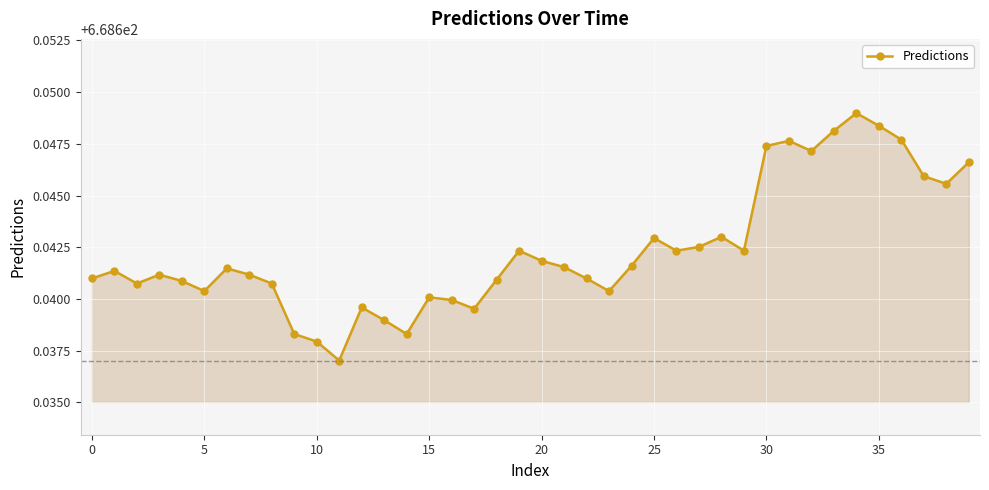

Count the values in the range 668 to 669.

40